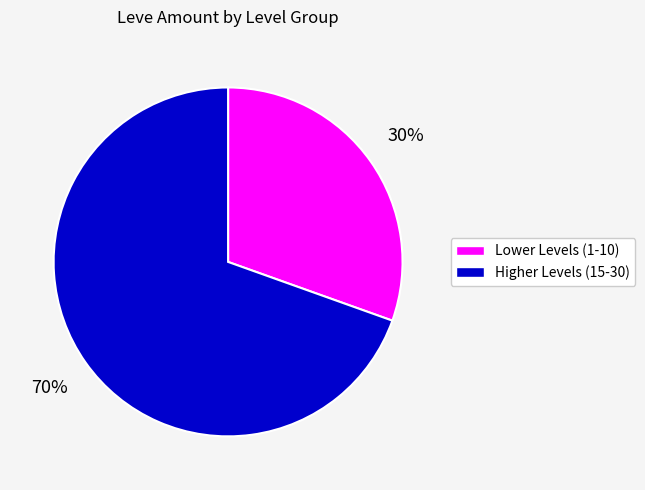

Is there any slice that represents more than half of the pie?

Yes